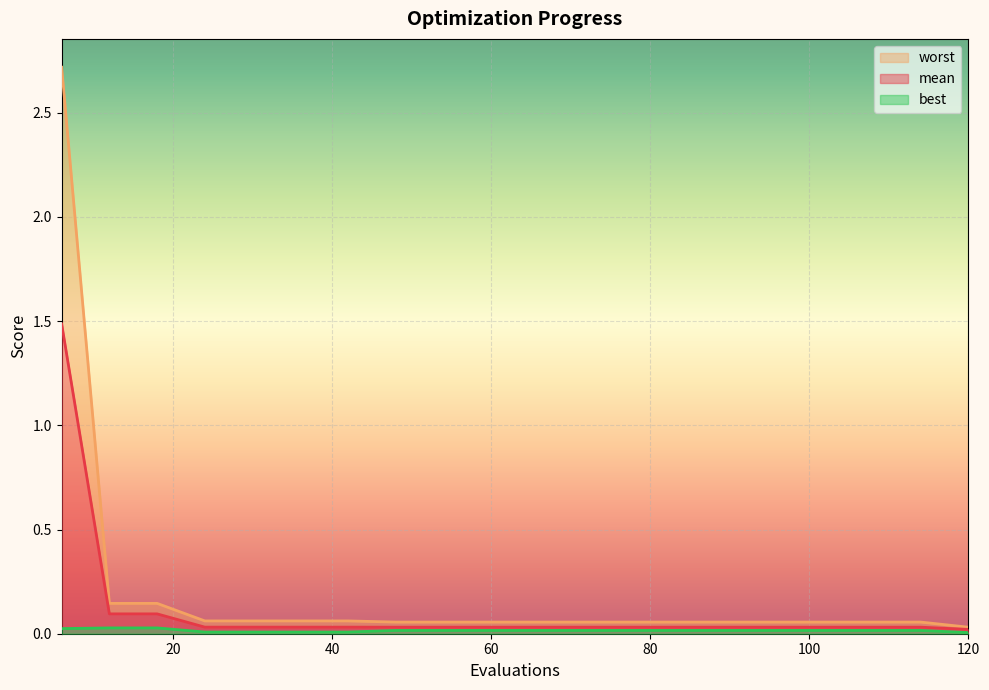

Does the chart display data point markers on the line(s)?

No